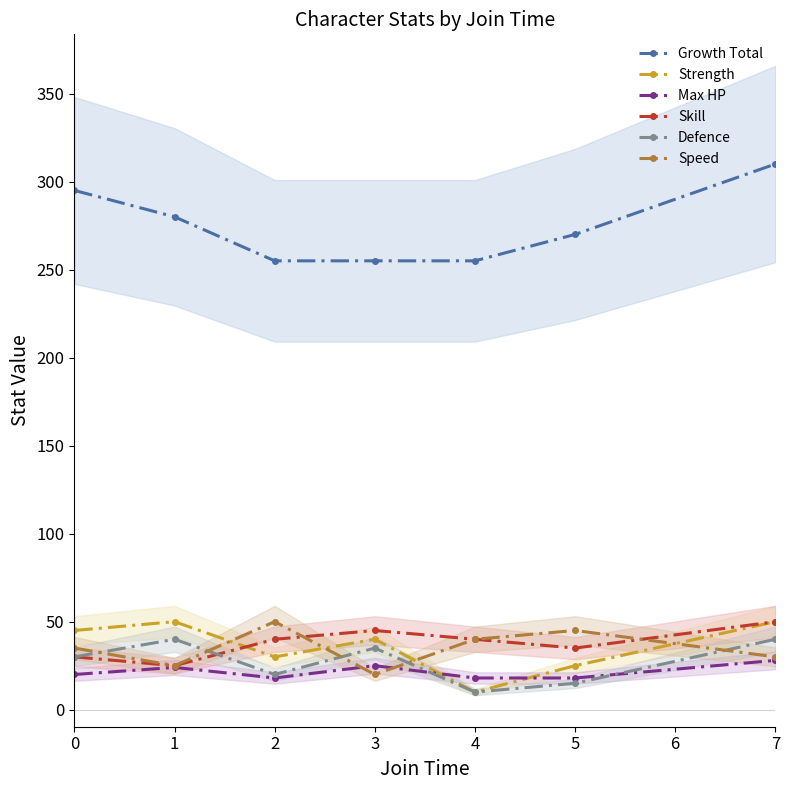

Which category has the highest value in the Skill series?

7